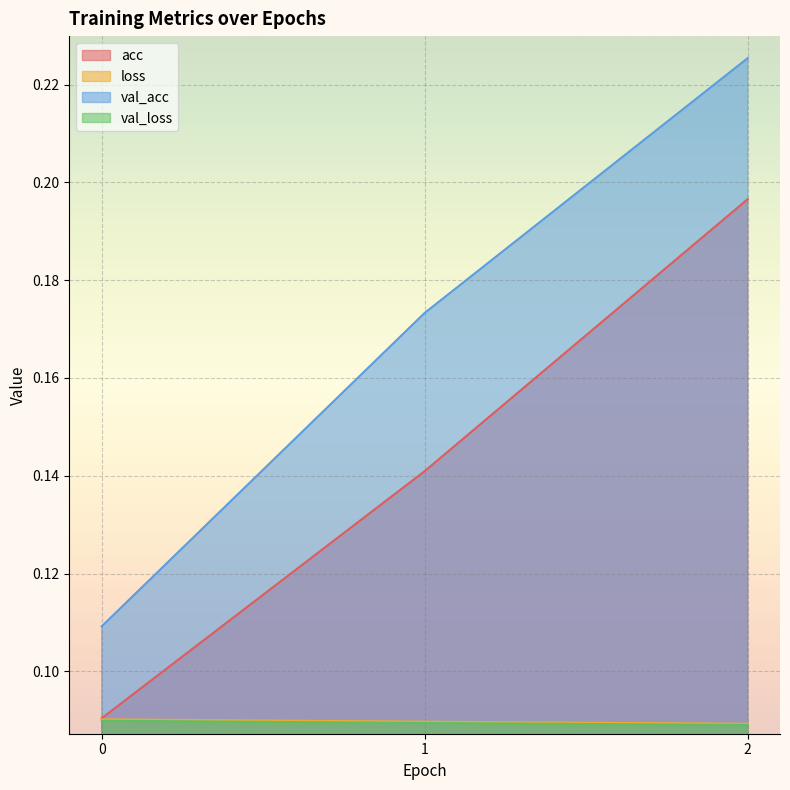

Reading right to left, transcribe all the data shown in this chart.

acc: 0.2	0.1	0.1
loss: 0.1	0.1	0.1
val_acc: 0.2	0.2	0.1
val_loss: 0.1	0.1	0.1